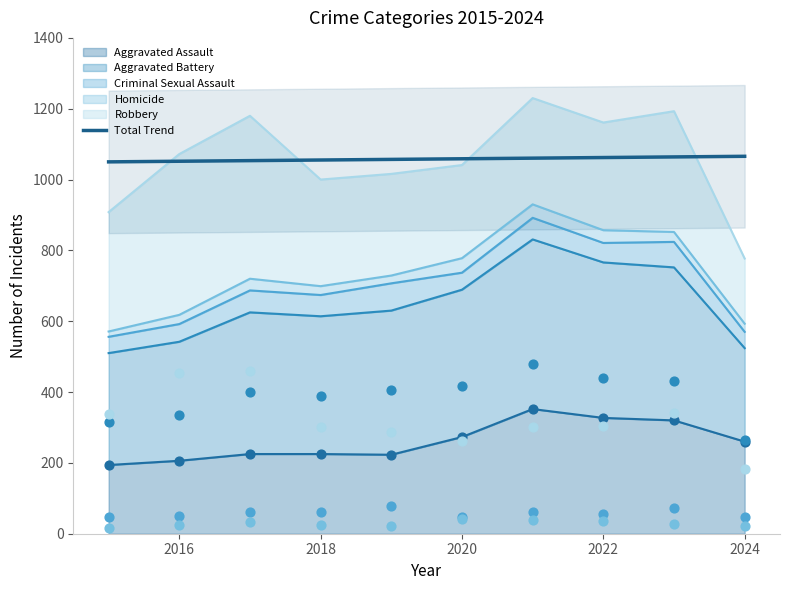

At which category is the sum across all series the highest?

2021